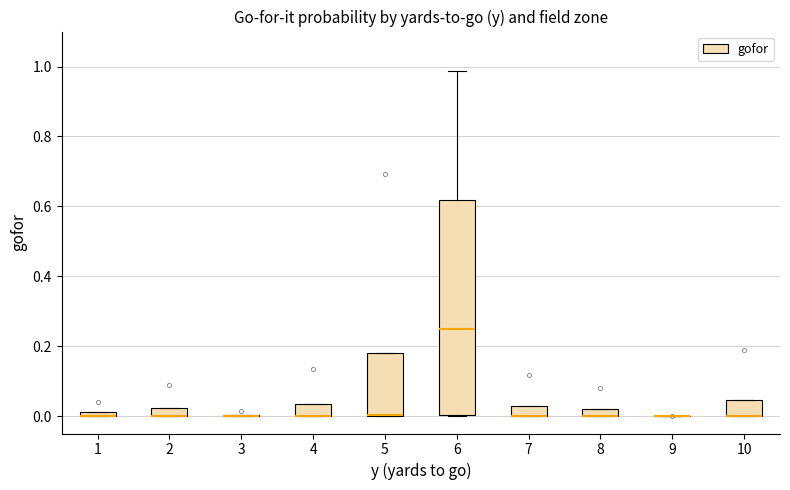

Which box is the tallest, from its lower edge to its upper edge?

6